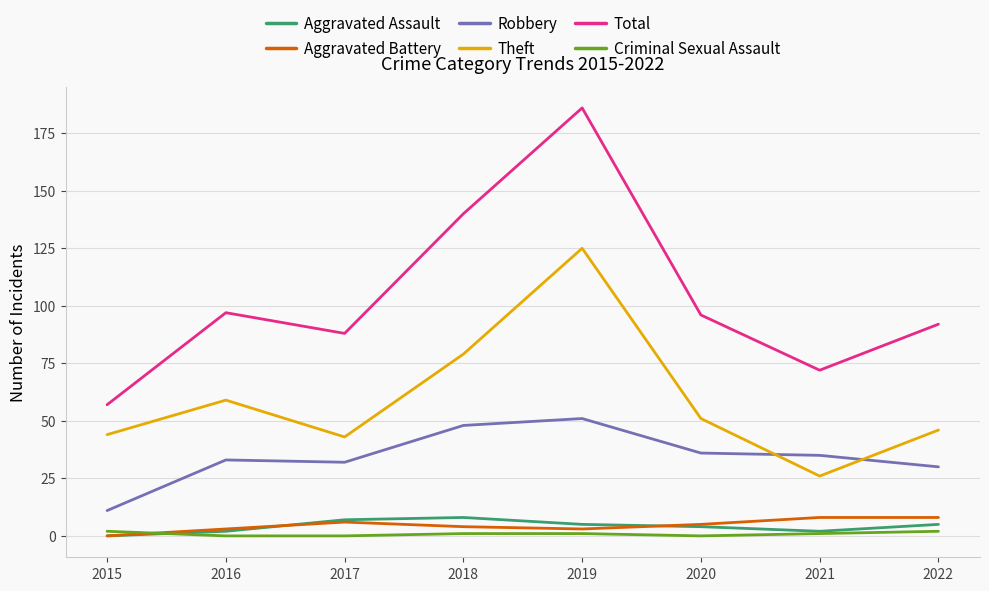

How many lines are shown in the chart?

6